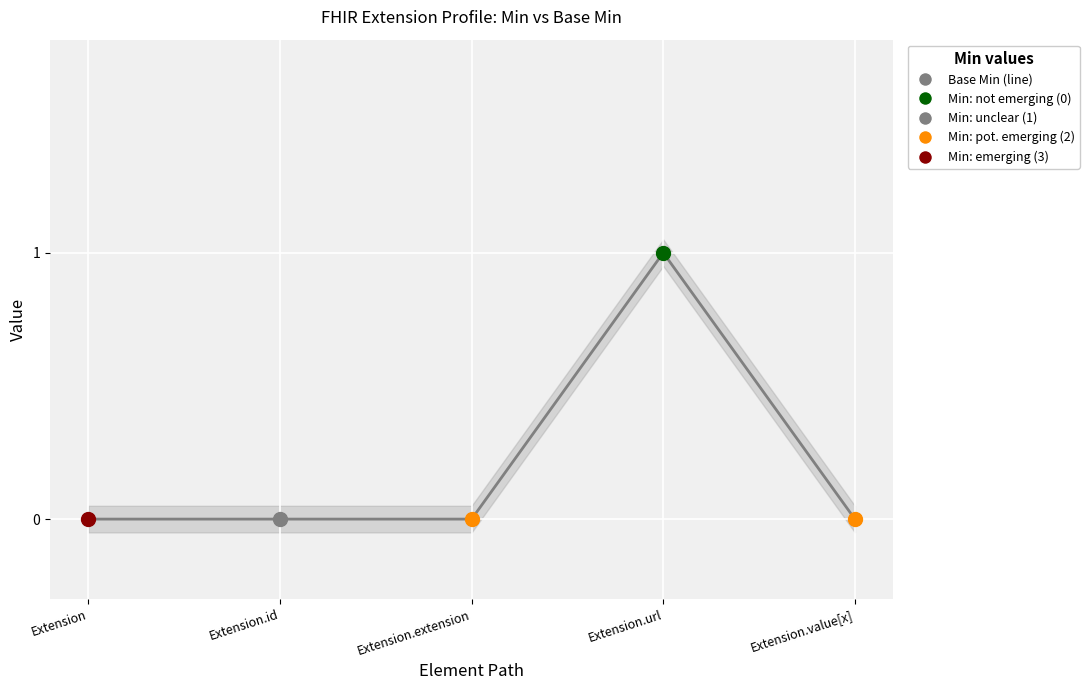

What is the change in value from Extension.extension to Extension.url?

+1